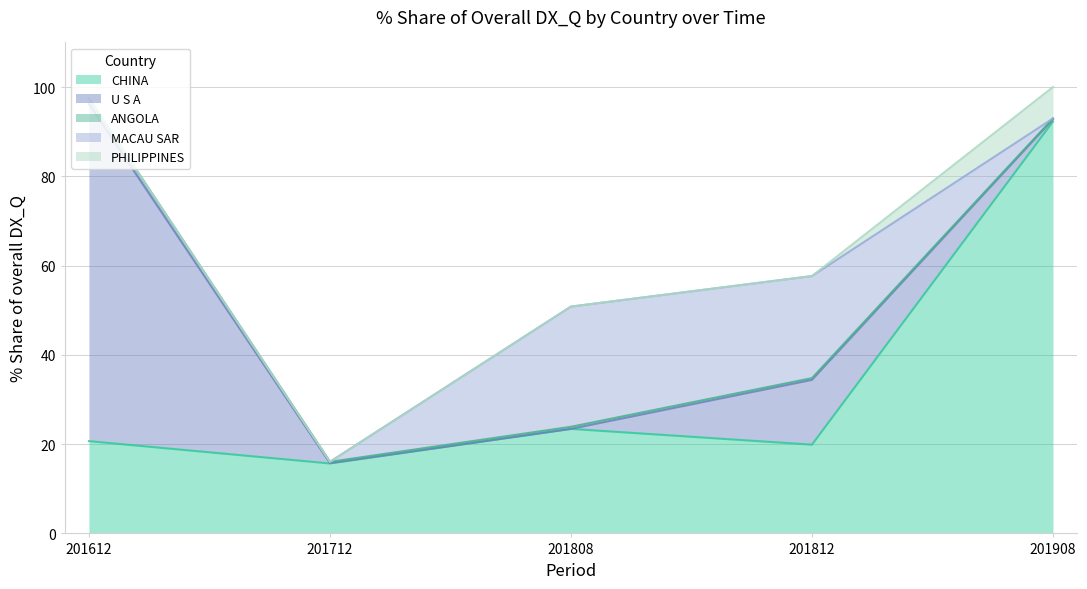

Is it true that CHINA equals 30.4 at 201612?

False